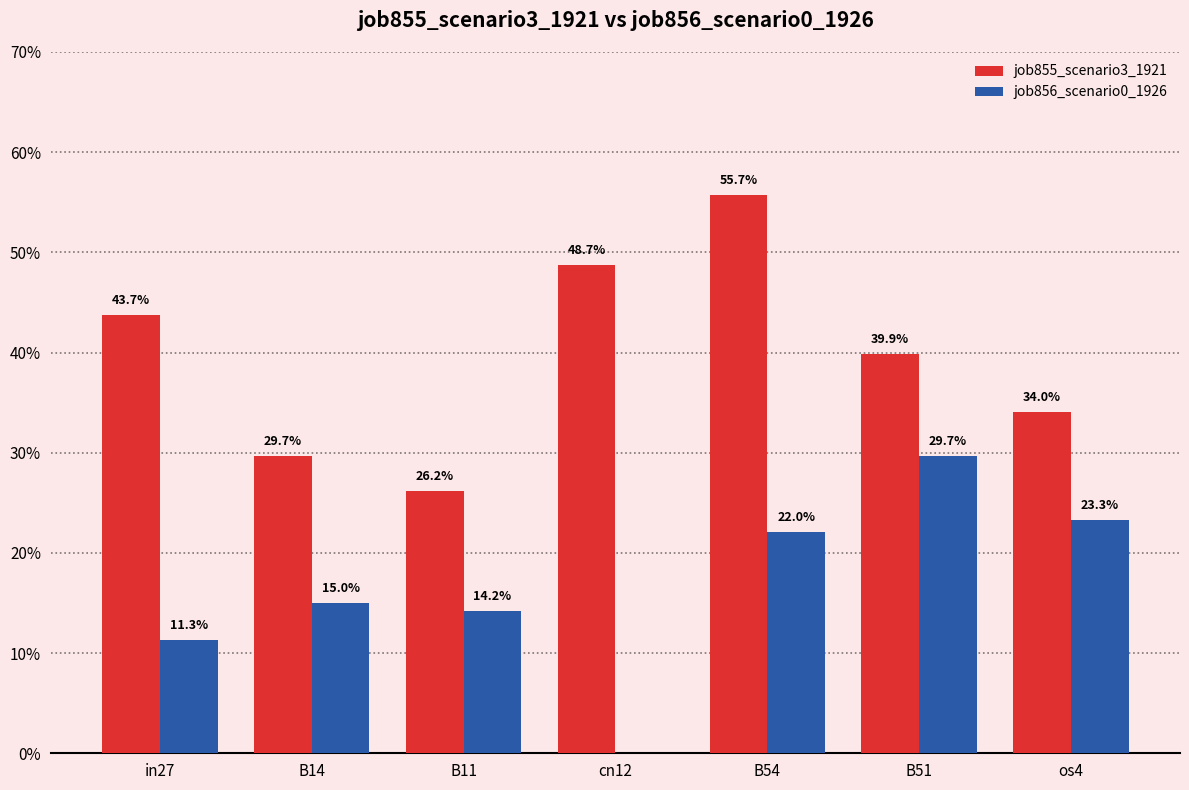

Reading left to right, what are all the values shown in this chart?

job855_scenario3_1921: 0.4	0.3	0.3	0.5	0.6	0.4	0.3
job856_scenario0_1926: 0.1	0.2	0.1	0.0	0.2	0.3	0.2